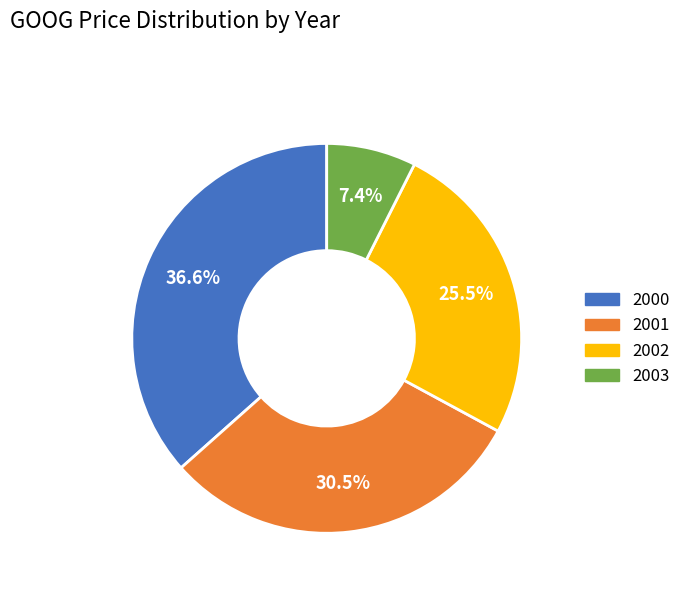

How many slices are in this pie chart?

4